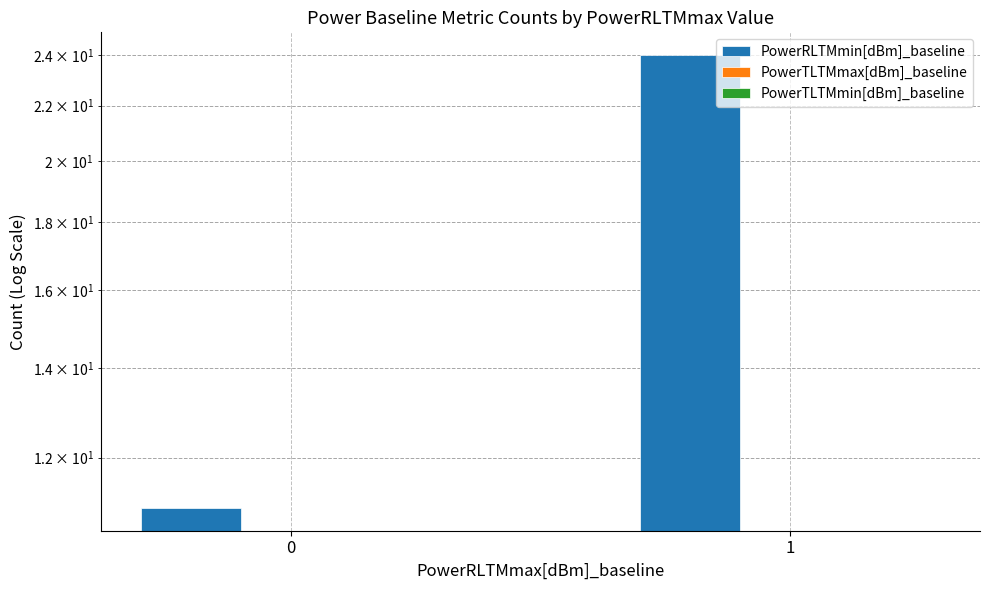

How many bars are there in each group?

3